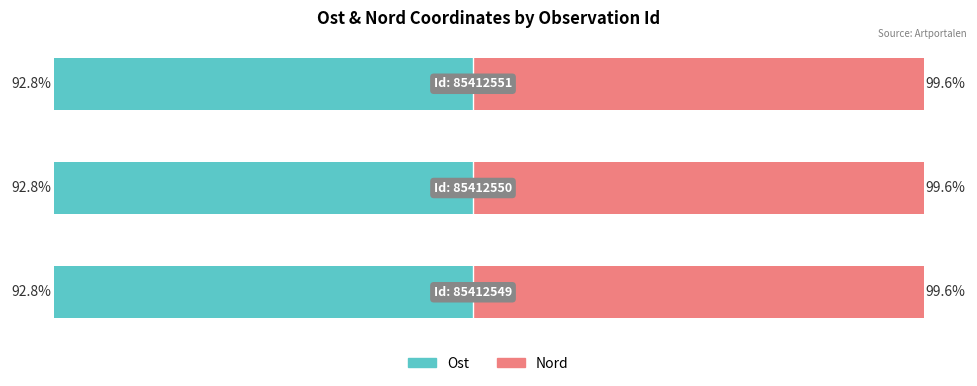

What is the sum of the Nord values at 2 and 1?

199.3